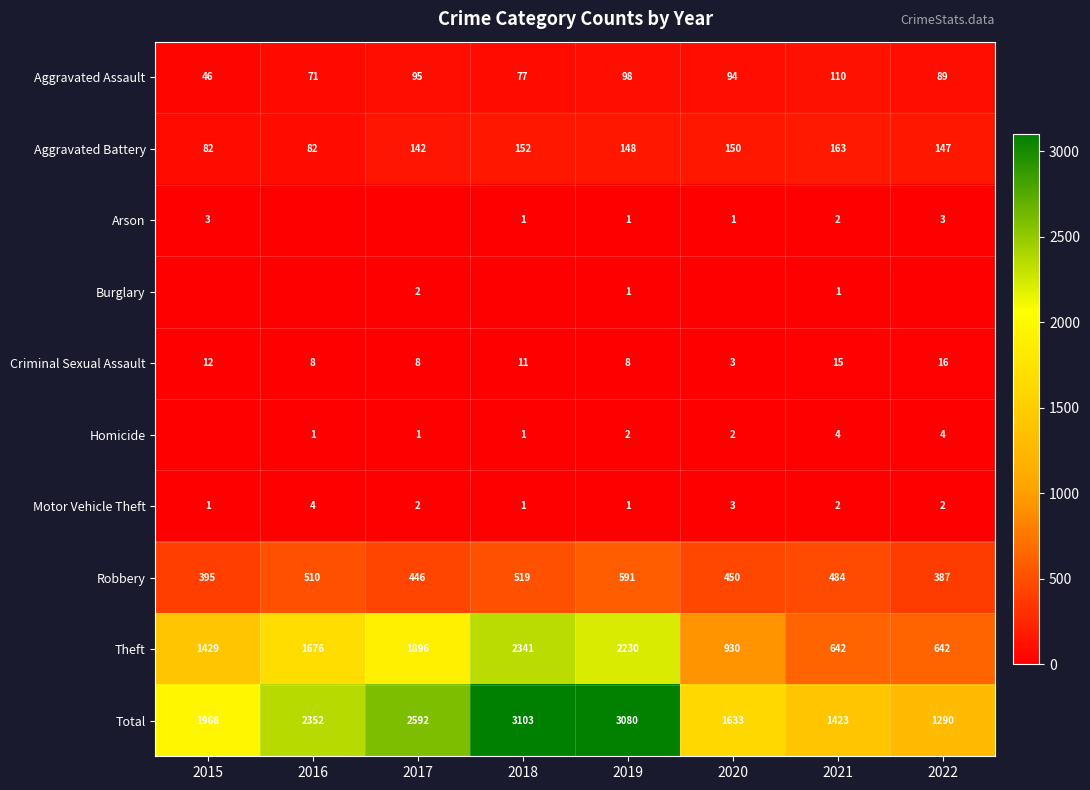

True or false: Motor Vehicle Theft has a value of 2 at 2022.

True